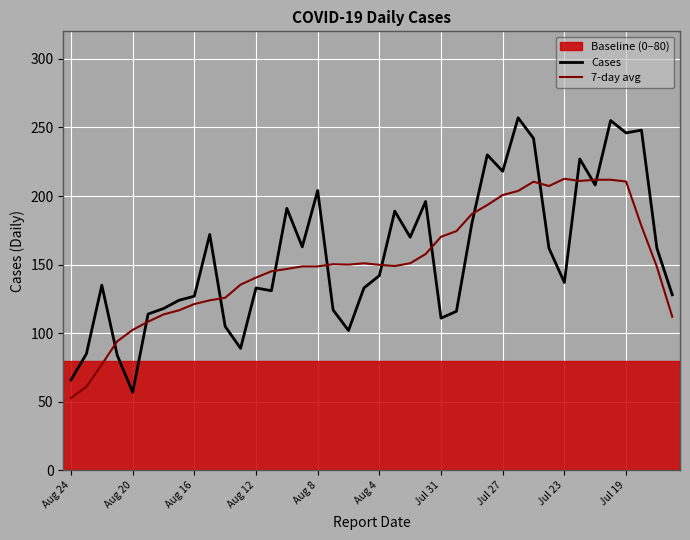

Rank the series by their maximum value, from lowest to highest.

7-day avg, Cases